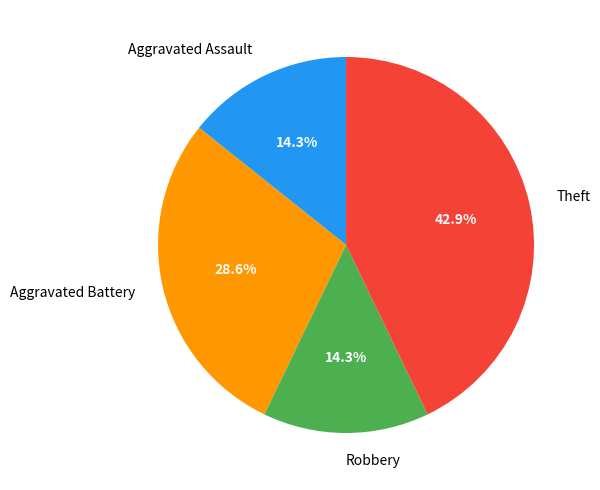

Approximately how many times larger is the value at Aggravated Battery compared to Theft?

0.7